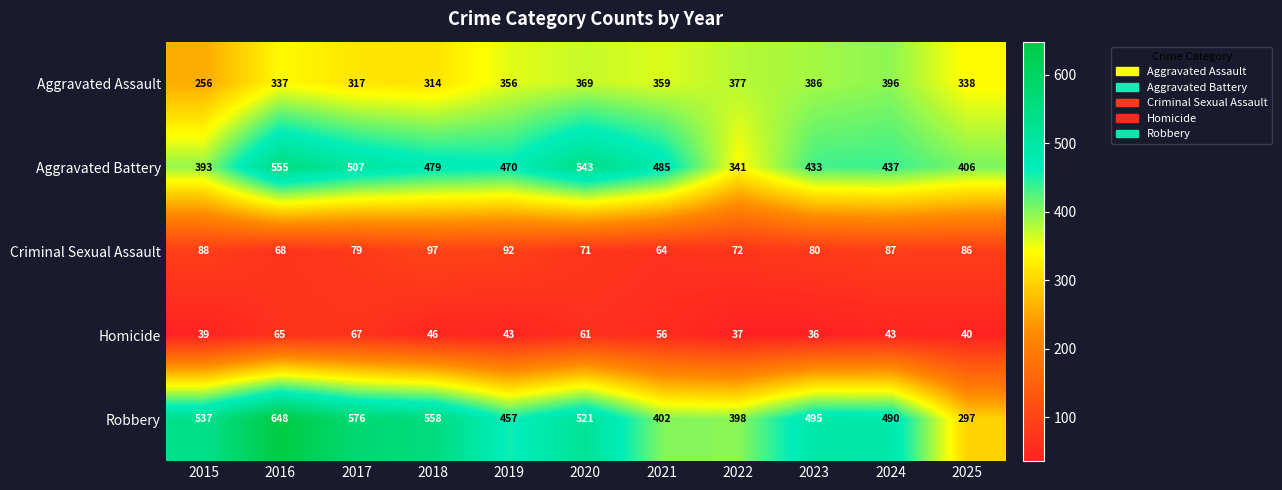

At which category is the sum across all series the highest?

2016